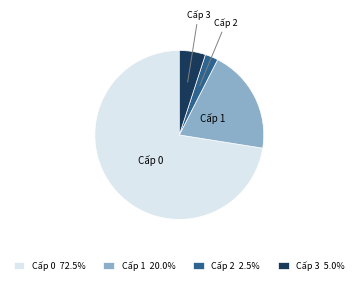

Is there any slice that represents more than half of the pie?

Yes